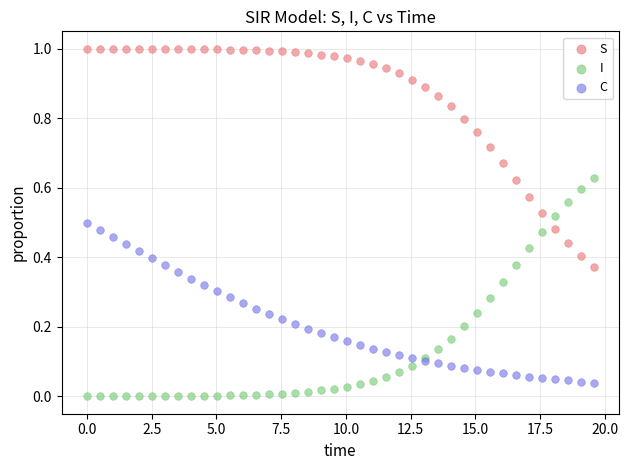

Which series reaches the maximum Y coordinate?

S